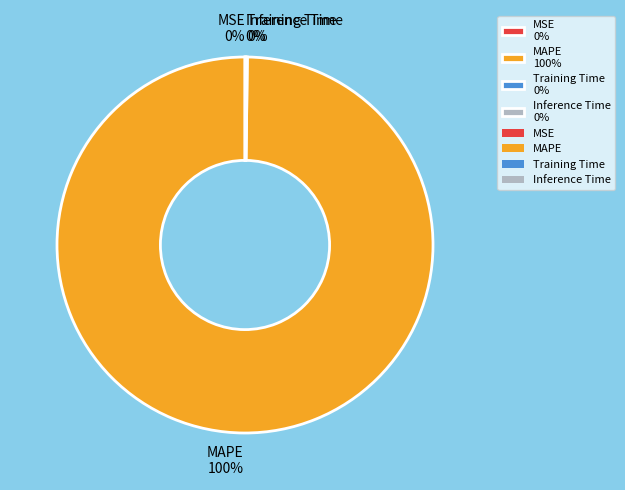

What percentage is the MAPE 100% slice, to the nearest percent?

100%